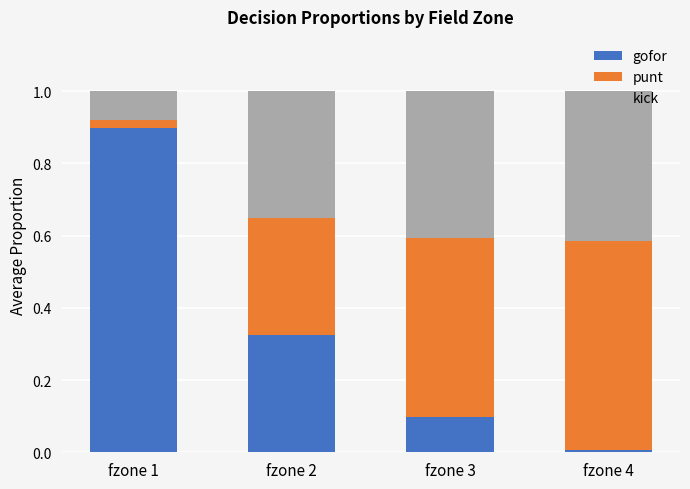

What is the total value across all series at fzone 2?

1.0